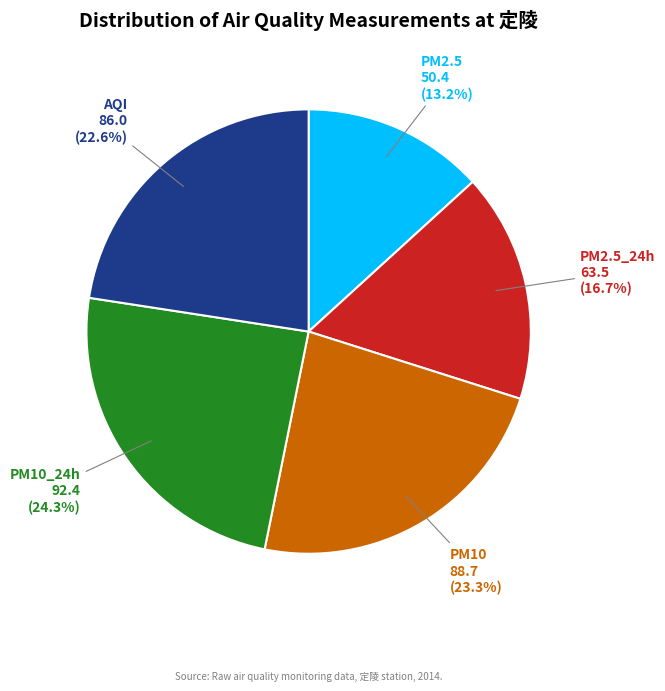

Rank the categories by value from lowest to highest.

PM2.5, PM2.5_24h, AQI, PM10, PM10_24h